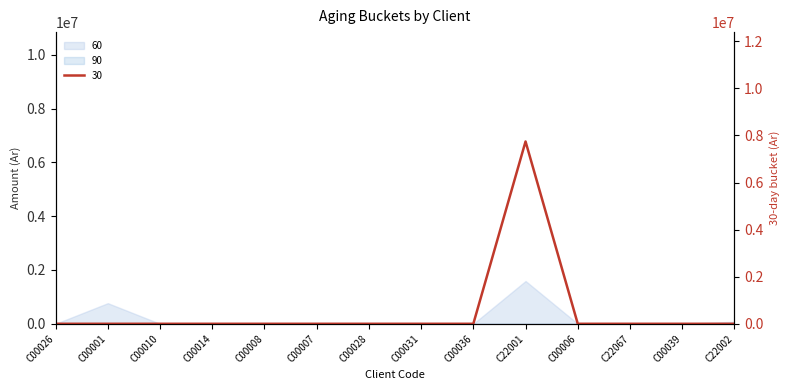

What position from the left is C22067?

12